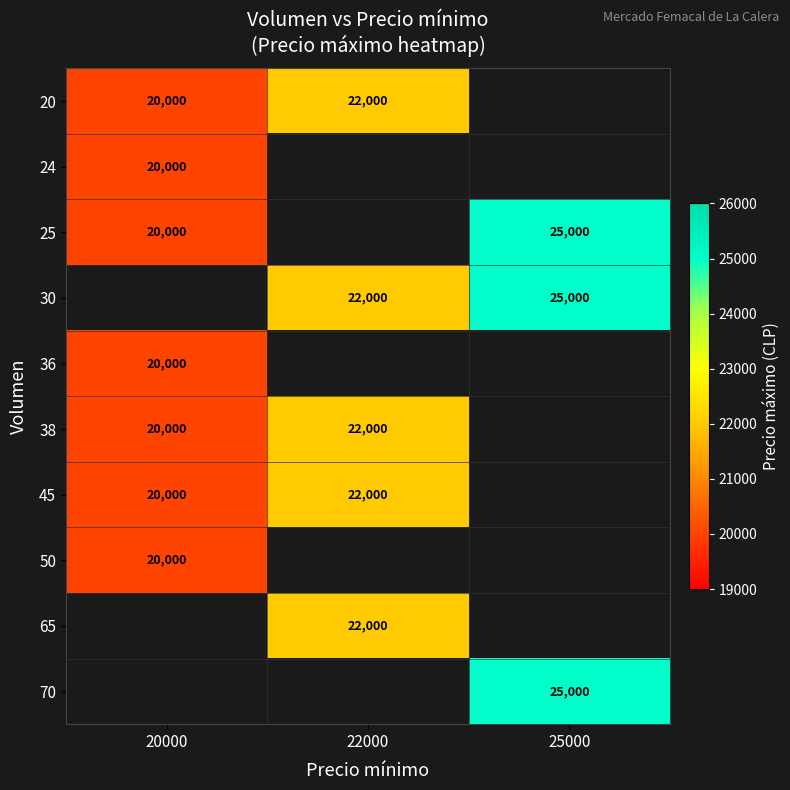

Is it true that 25 equals 25000 at 25000?

True